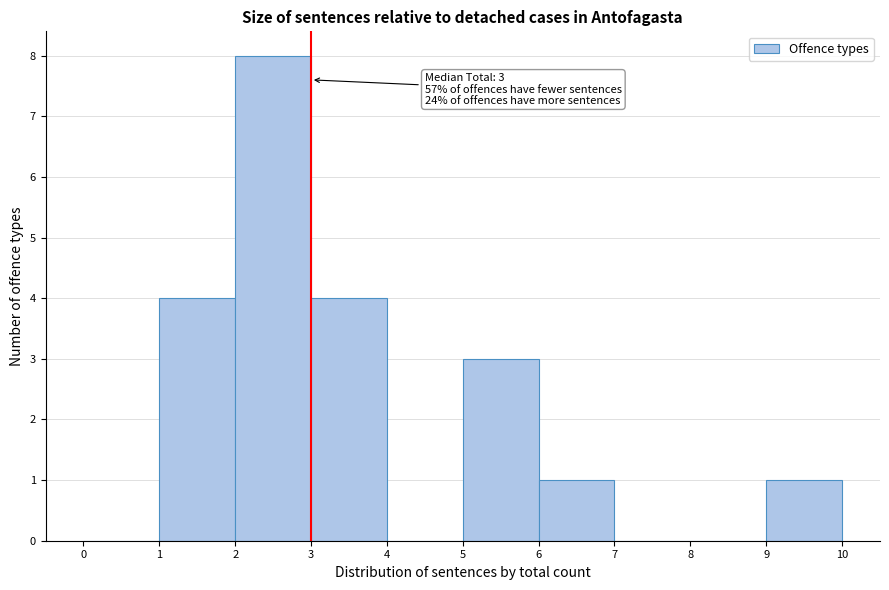

Which range on the x-axis has the tallest bar?

2 to 3